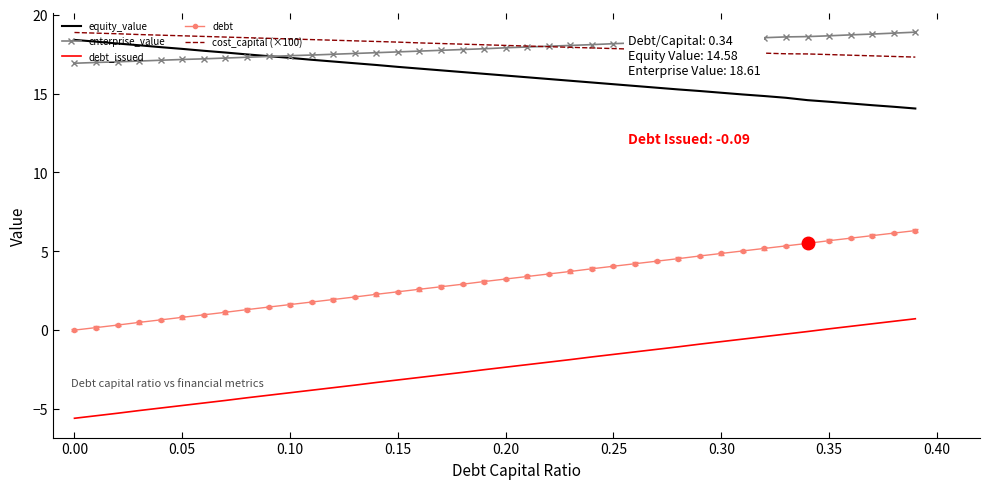

True or false: debt and equity_value intersect in this chart.

False